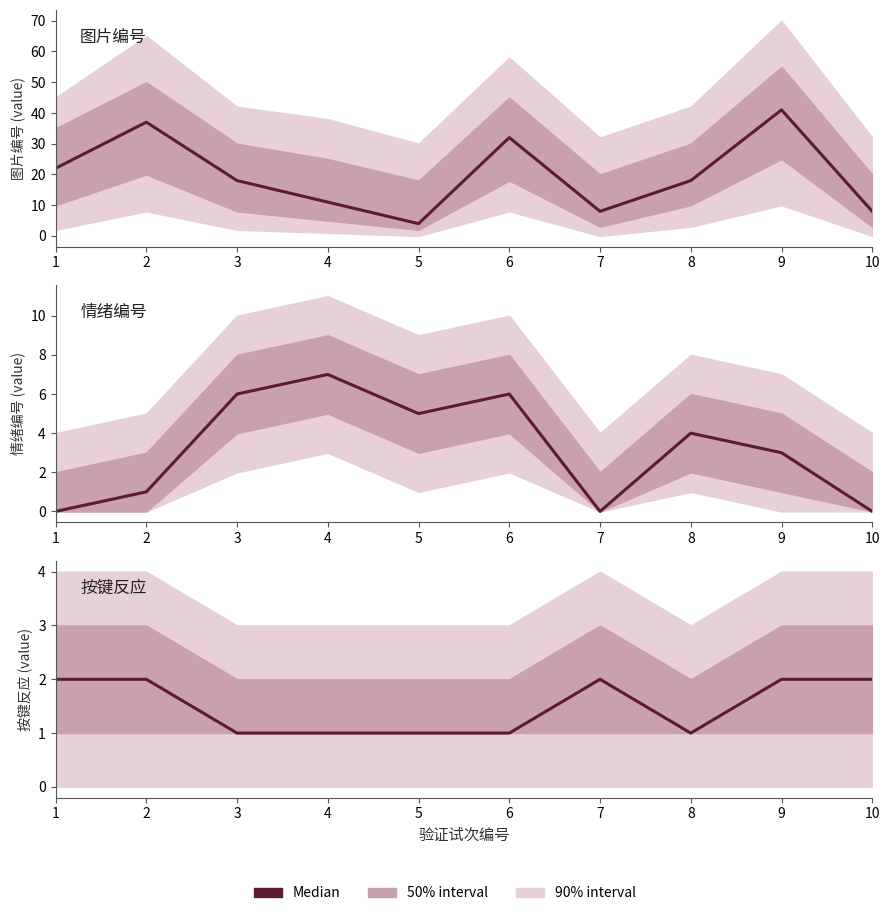

Which series has the largest total across all categories?

图片编号